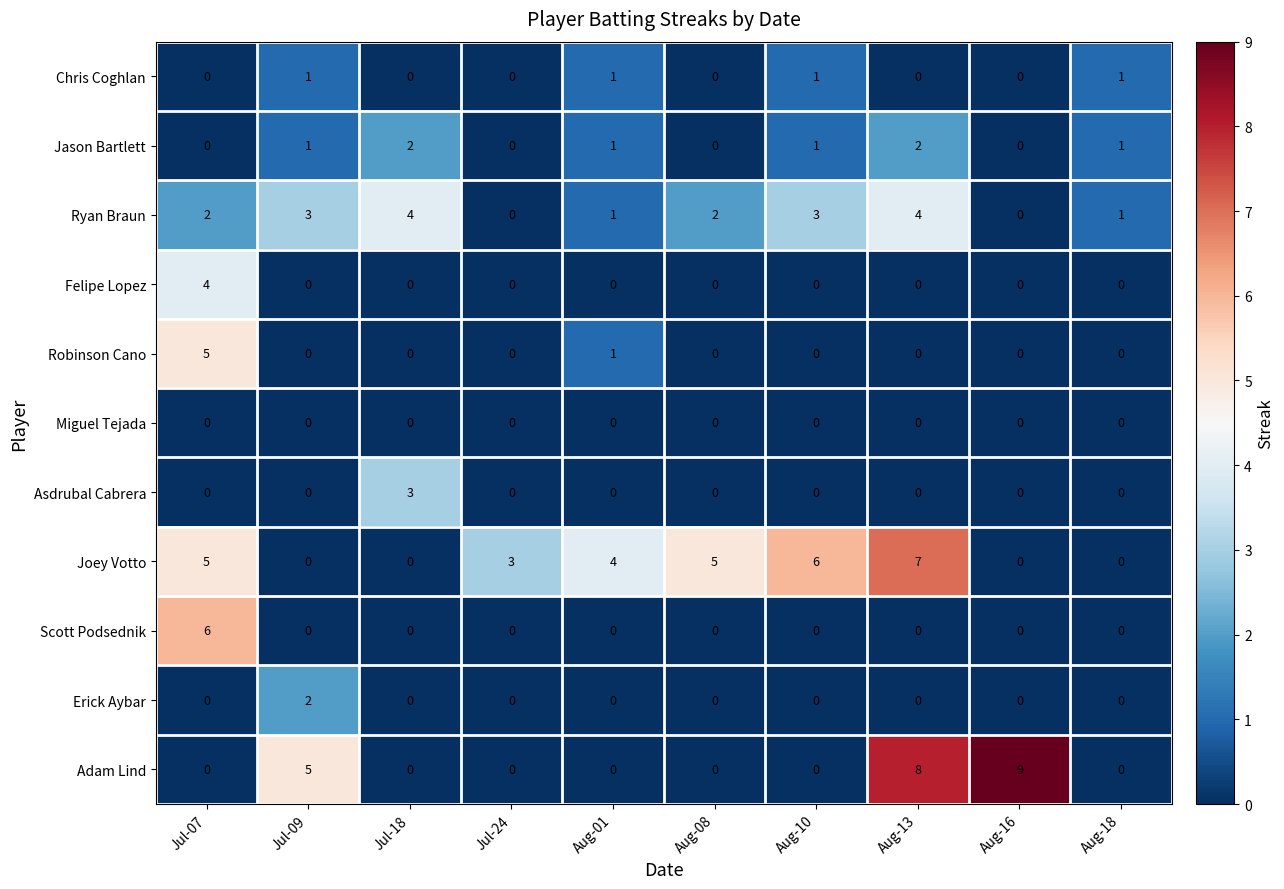

The Chris Coghlan series shows 1 at Jul-09. True or false?

True